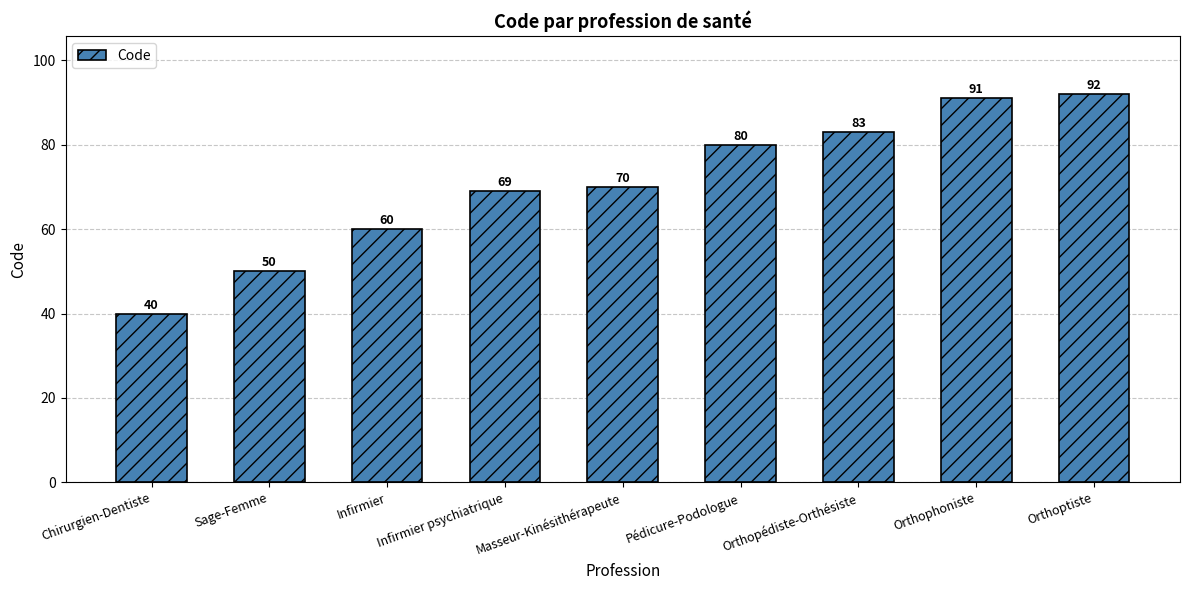

Which label corresponds to the smallest value in the chart?

Chirurgien-Dentiste